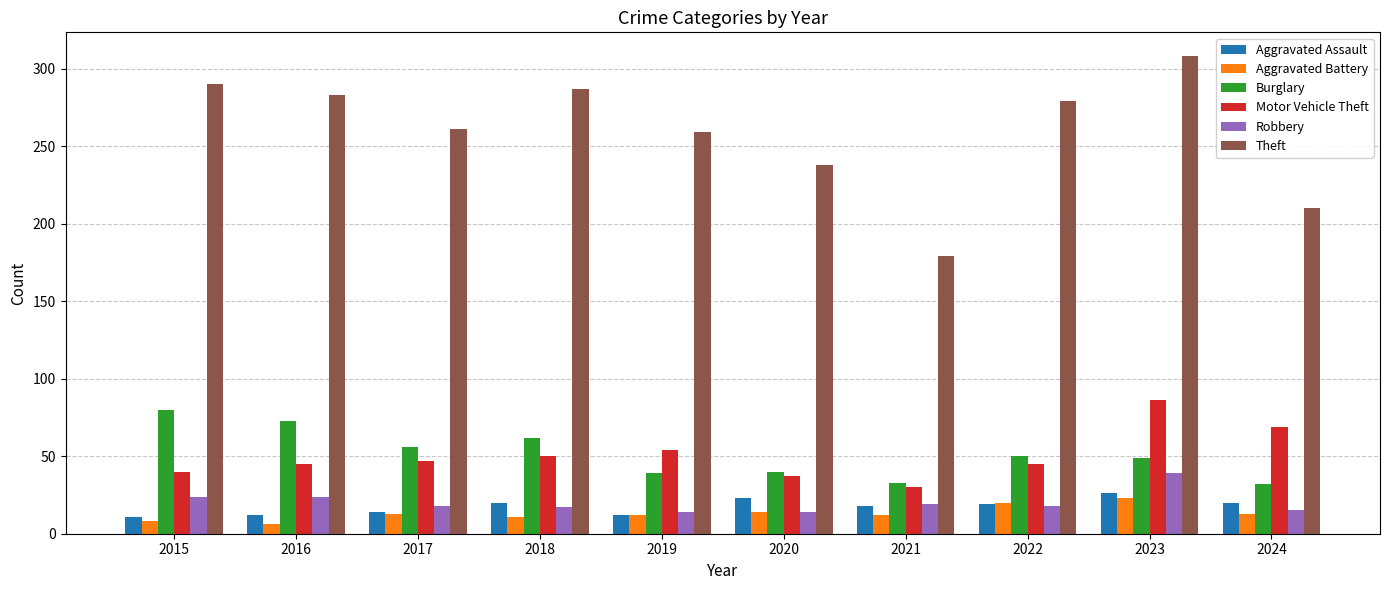

What is the spread (max minus min) of values at 2024?

197